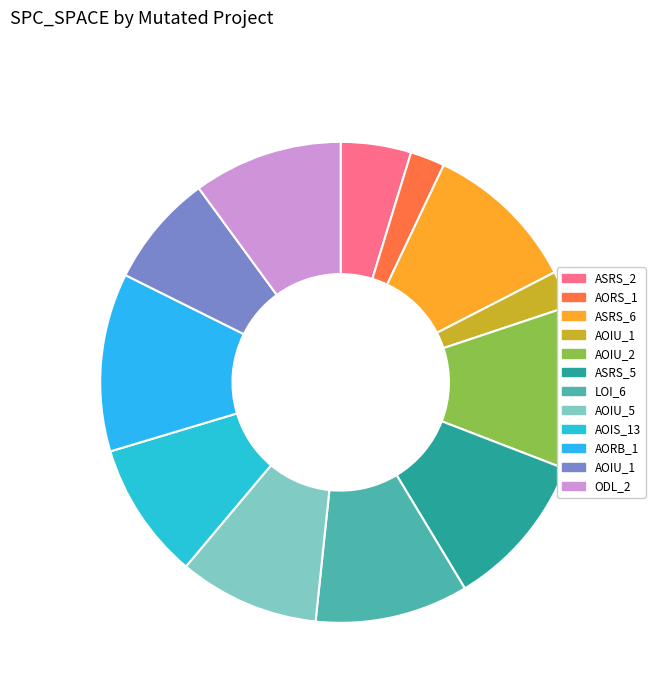

Count the number of slices in the pie.

12